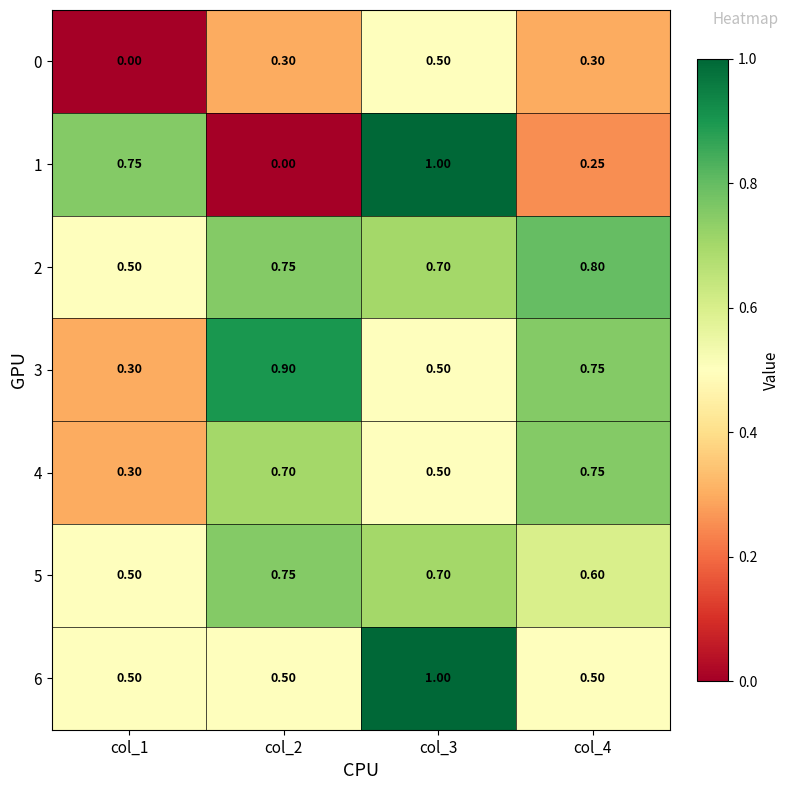

At which category does the chart reach its peak across all series?

col_3